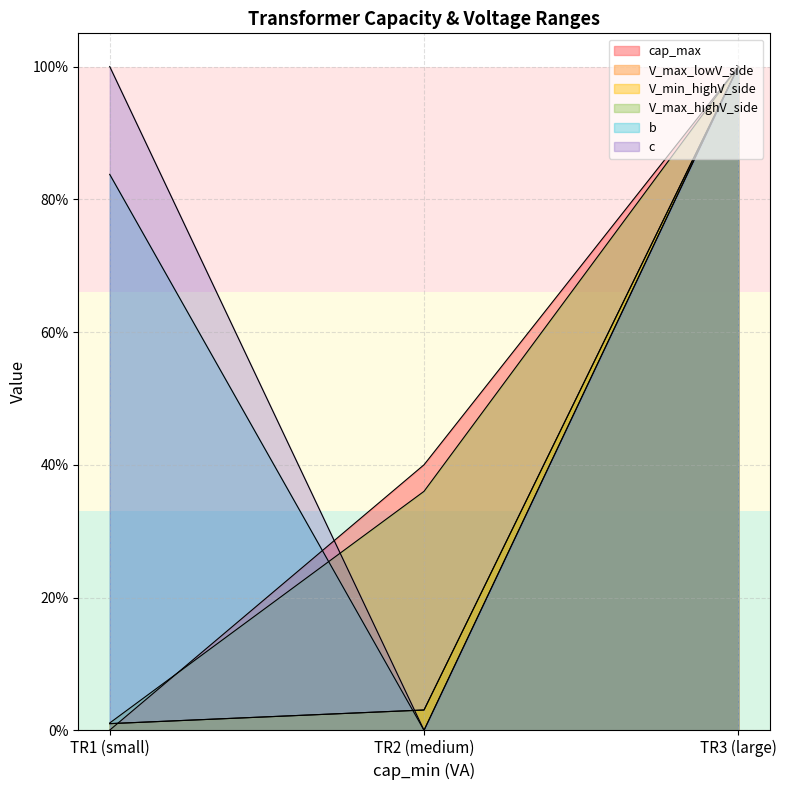

What is the highest value of the cap_max series?

1.0